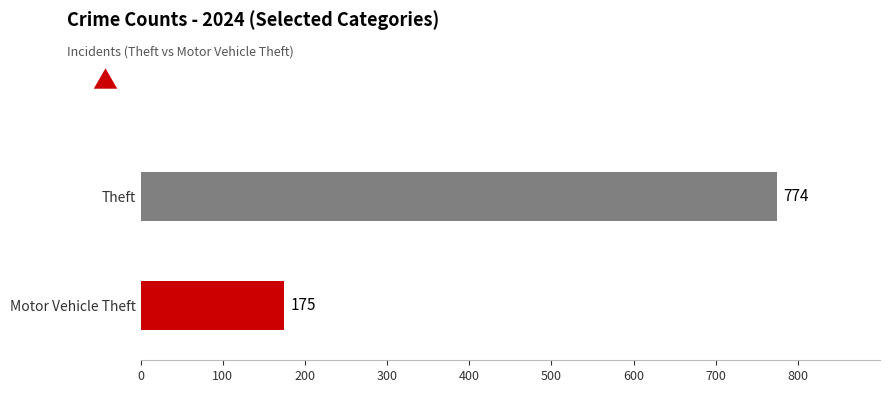

Is it true that Theft equals 867 at 2019?

False